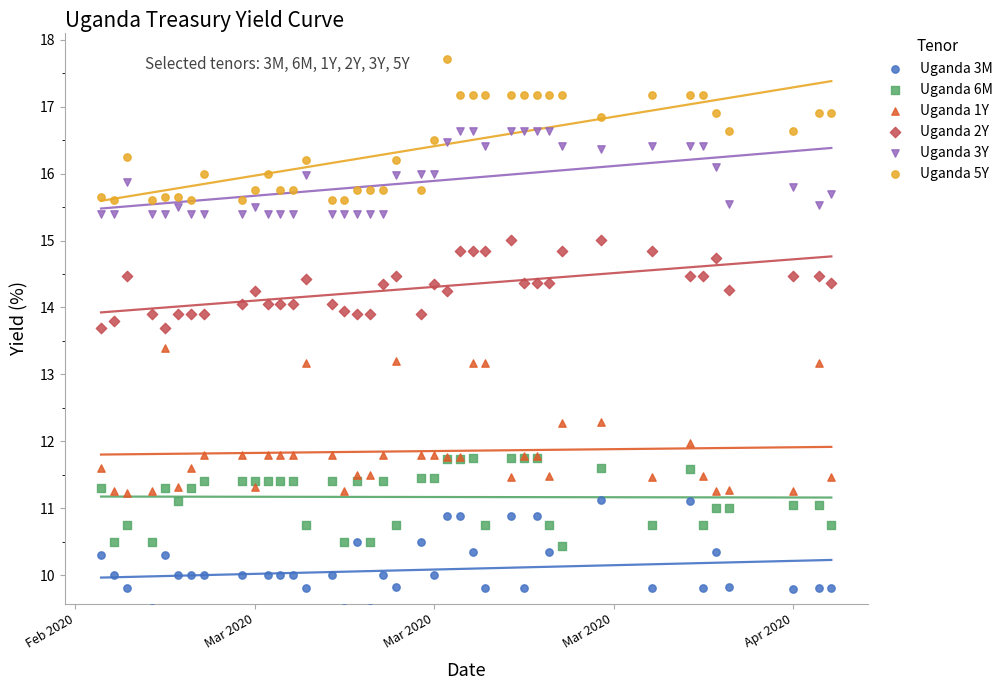

Which series has the widest spread of Y values?

Uganda 1Y